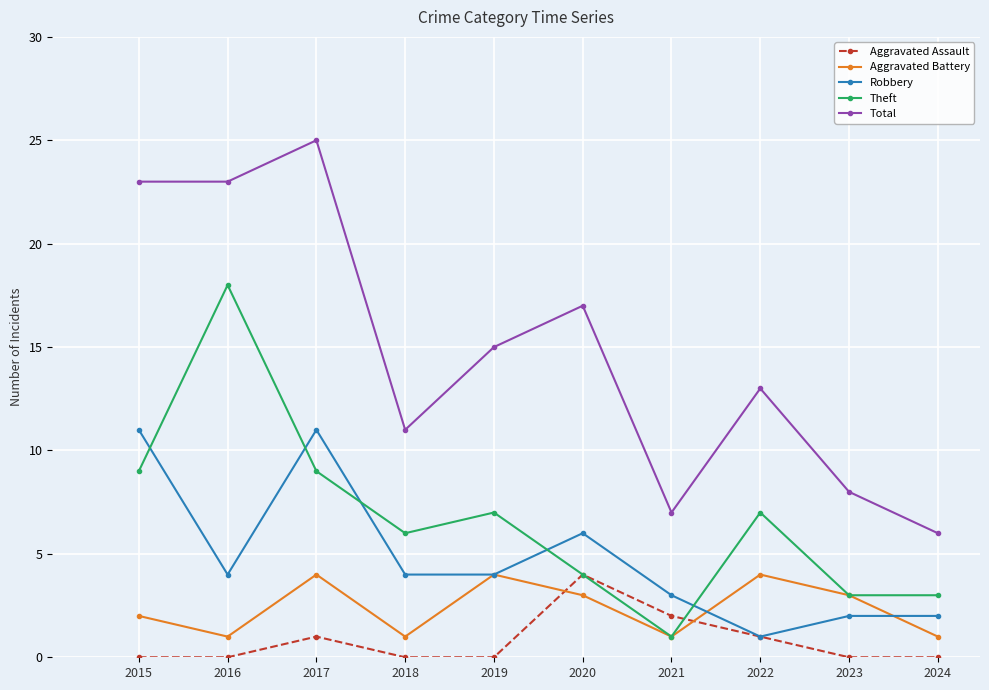

How many categories are shown in the chart?

10